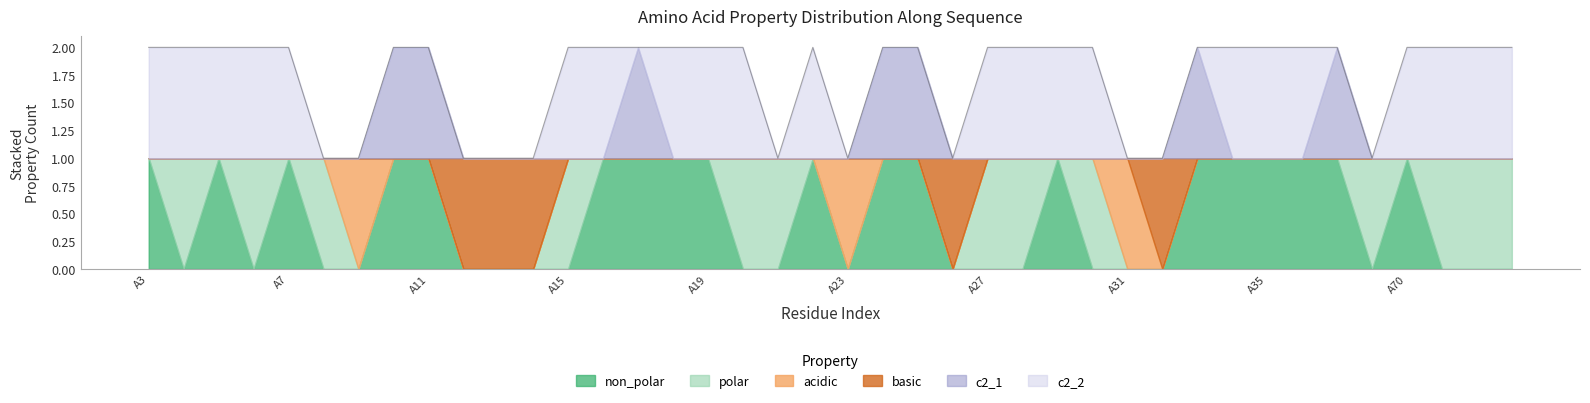

Is it true that polar equals 0 at A24?

False